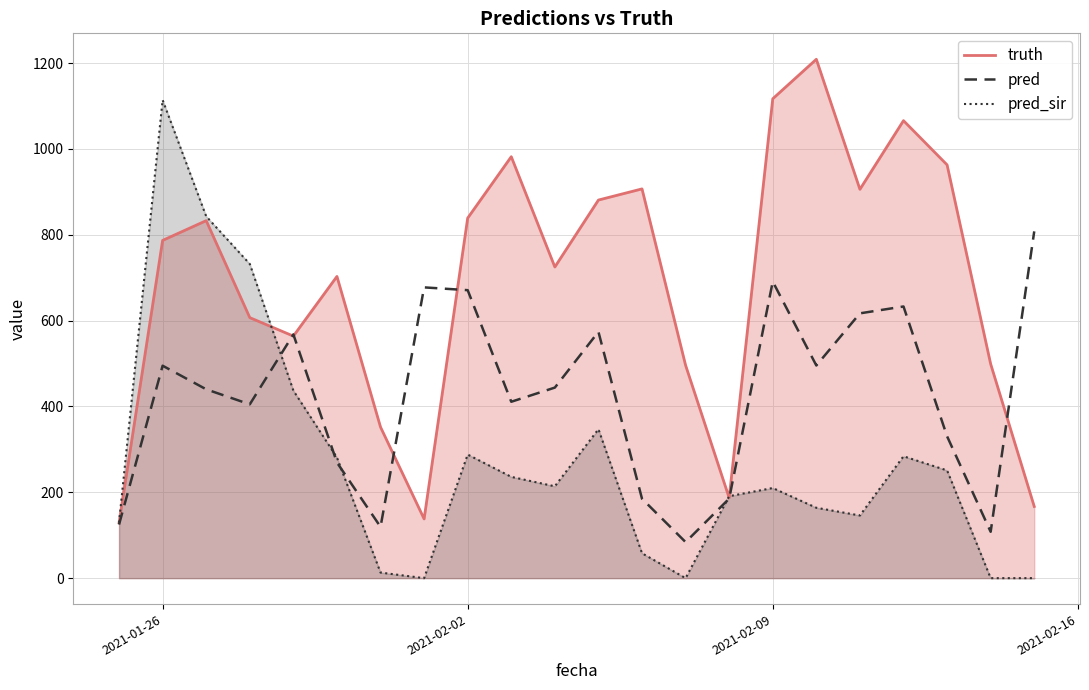

Which series has the largest range (max minus min)?

pred_sir